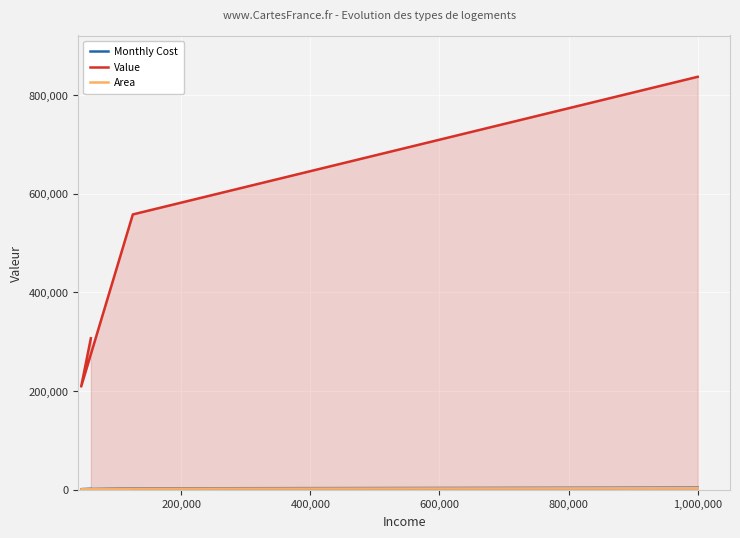

Which series changed the most between 0 and 600,000?

Value